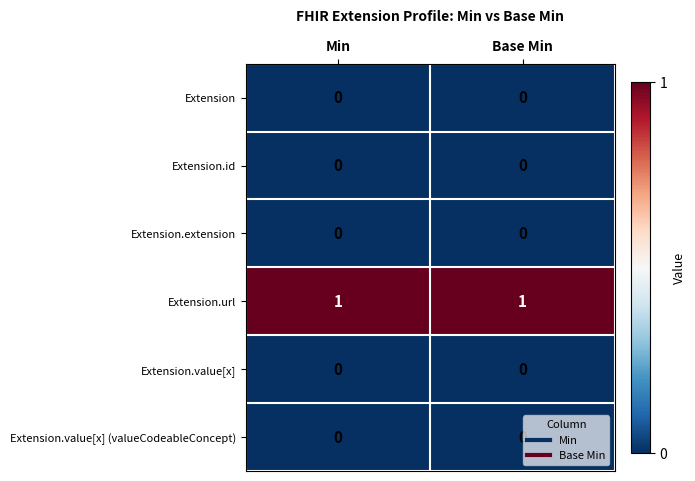

True or false: Extension.id has a value of 0 at Base Min.

True